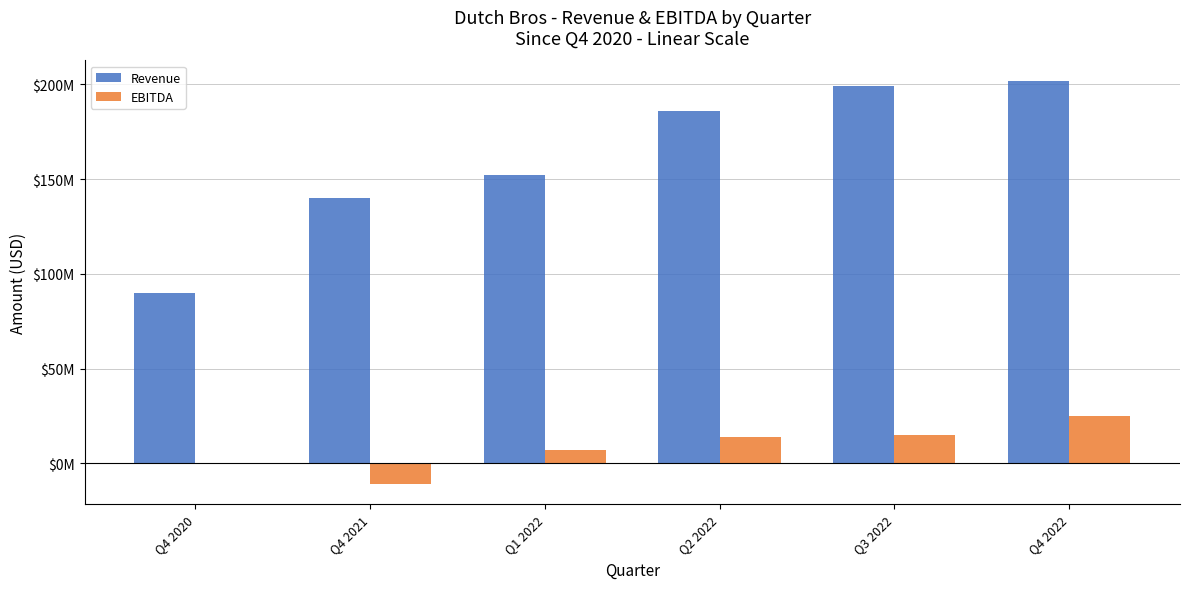

What are all the series names shown in the legend?

Revenue, EBITDA